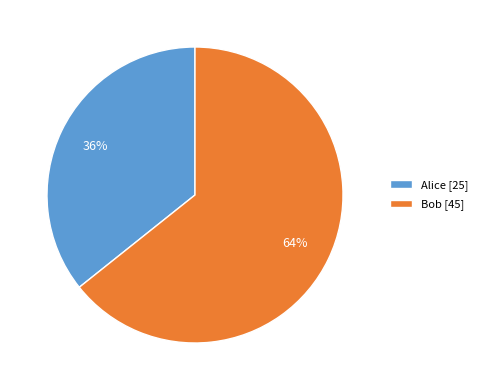

What is the majority slice?

Bob